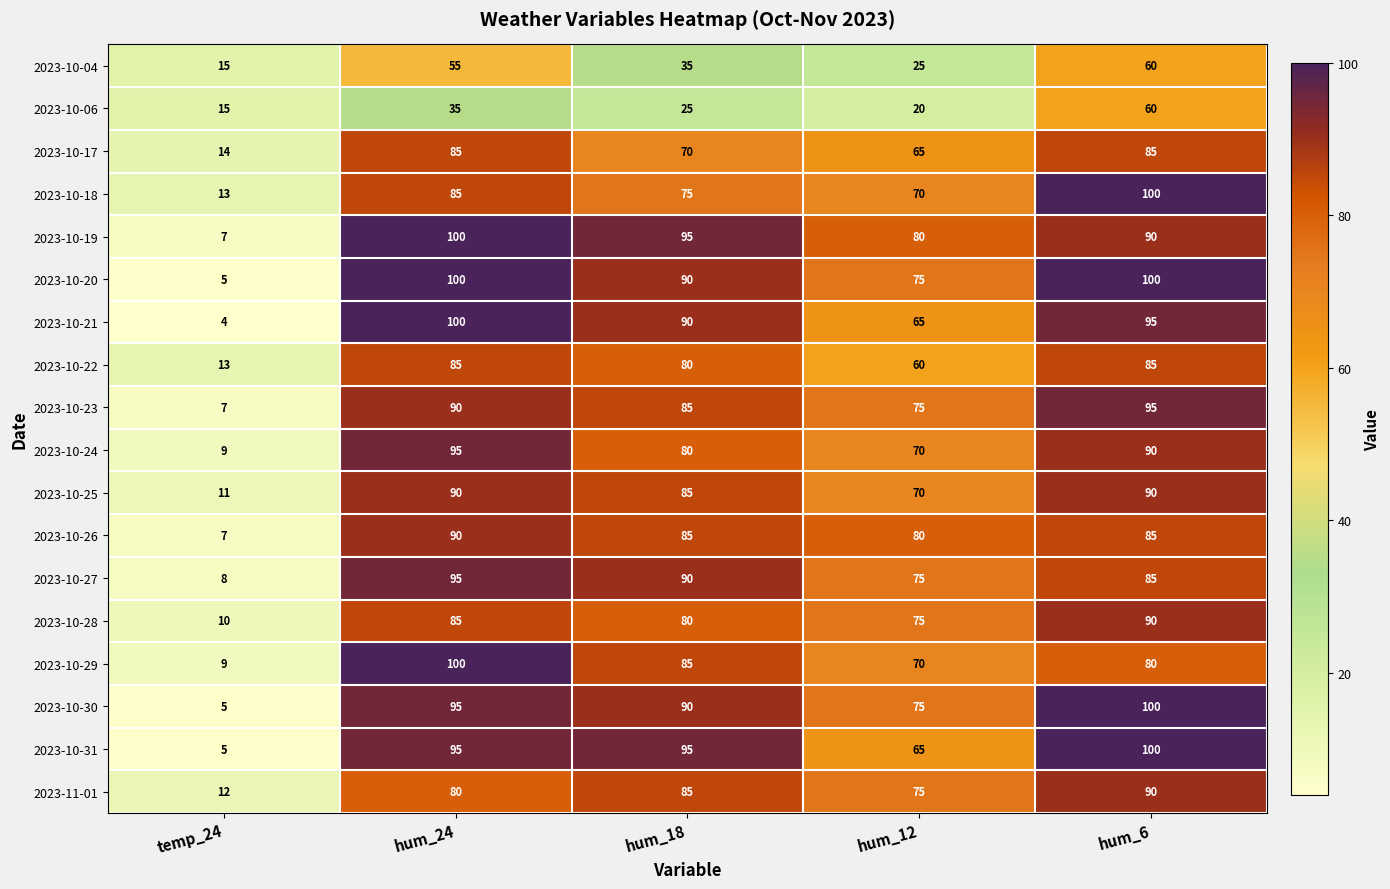

Is it true that 2023-10-20 equals 100 at hum_6?

True